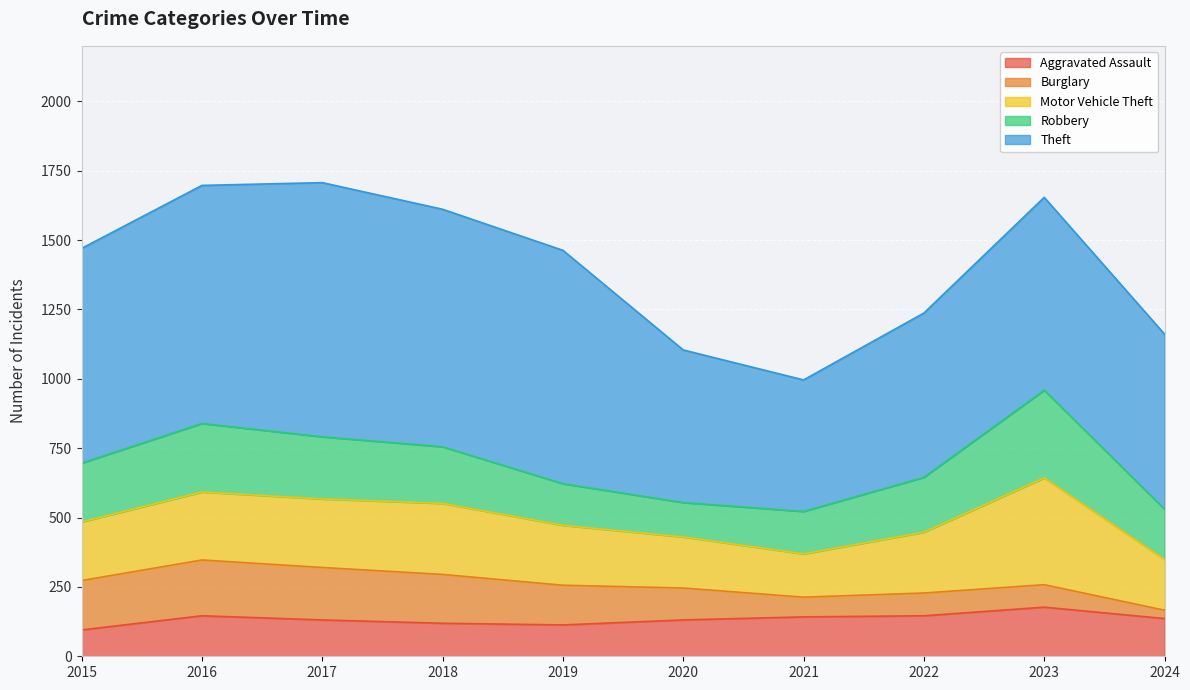

True or false: Aggravated Assault and Motor Vehicle Theft cross at least once.

False